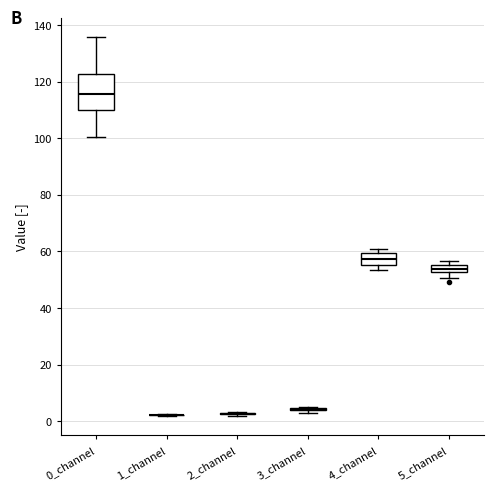

Which box is the tallest, from its lower edge to its upper edge?

0_channel